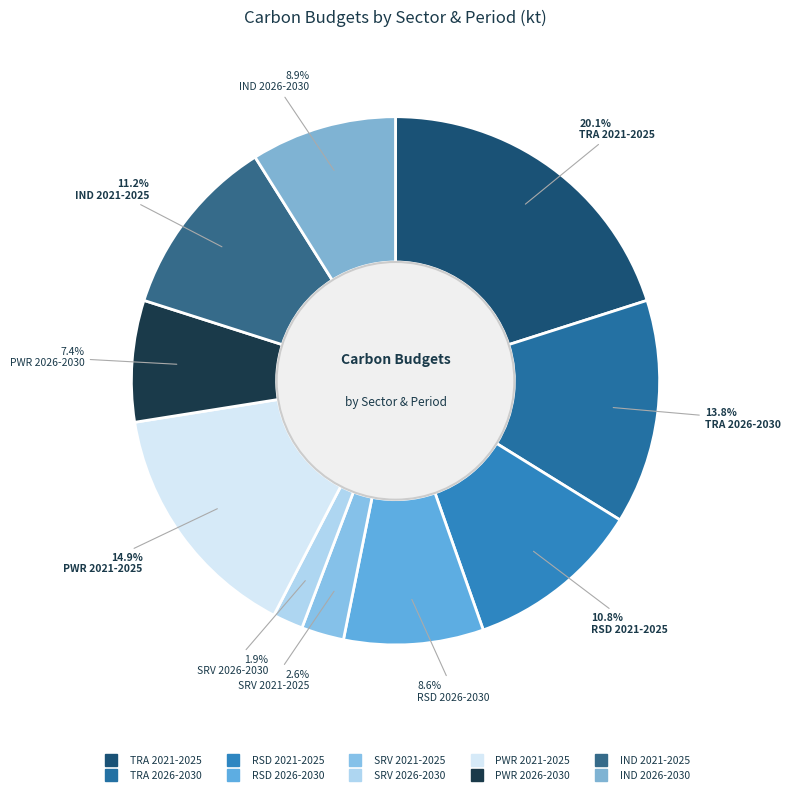

To the nearest percent, what portion does IND 2026-2030 represent?

9%